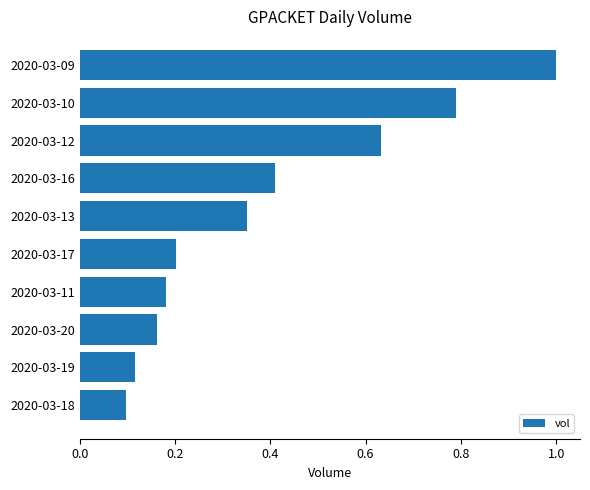

What value does the data have at 2020-03-09?

1.0